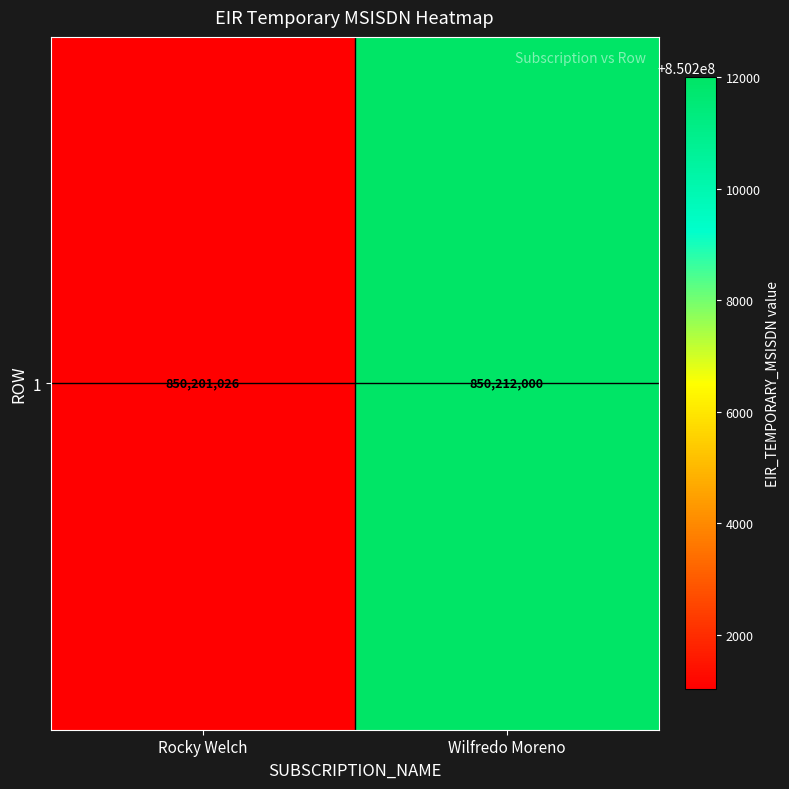

Reading left to right, what are all the values shown in this chart?

Rocky Welch=850201026	Wilfredo Moreno=850212000